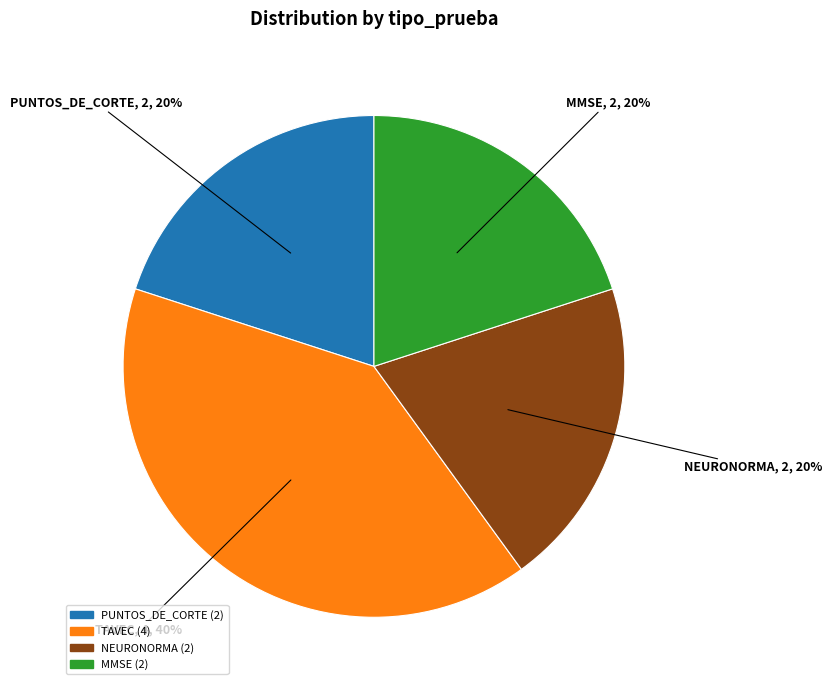

What is the largest slice in the pie chart?

TAVEC